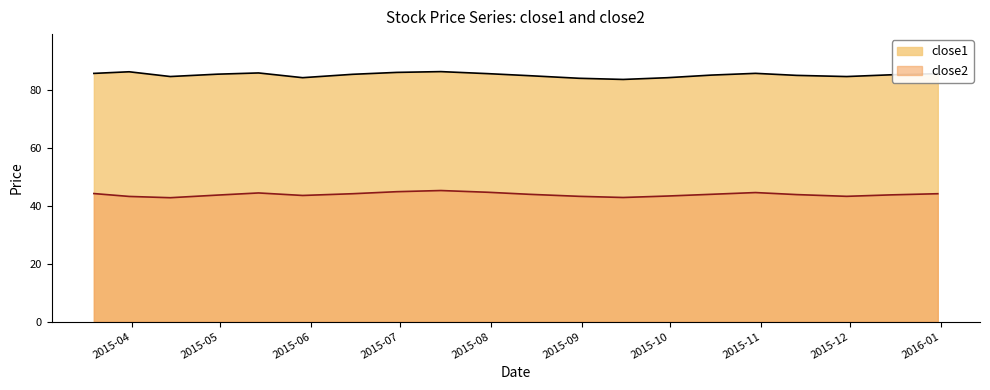

The close2 series shows 44.8 at 2015-06-30. True or false?

True